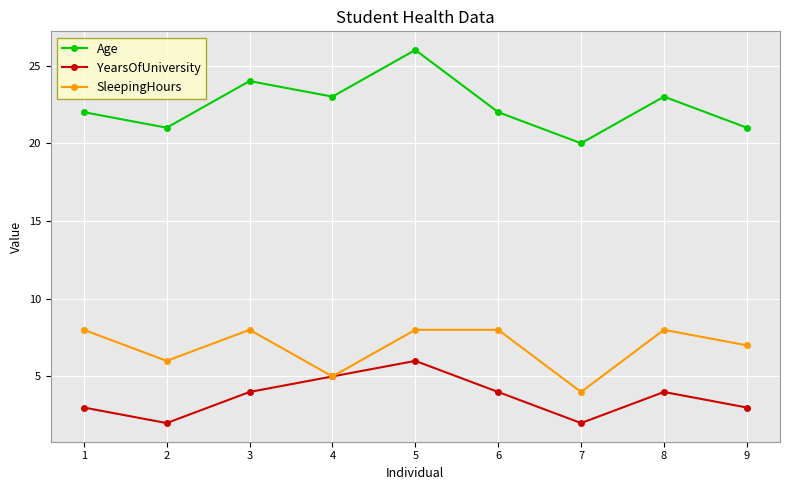

What are all the series names shown in the legend?

Age, YearsOfUniversity, SleepingHours